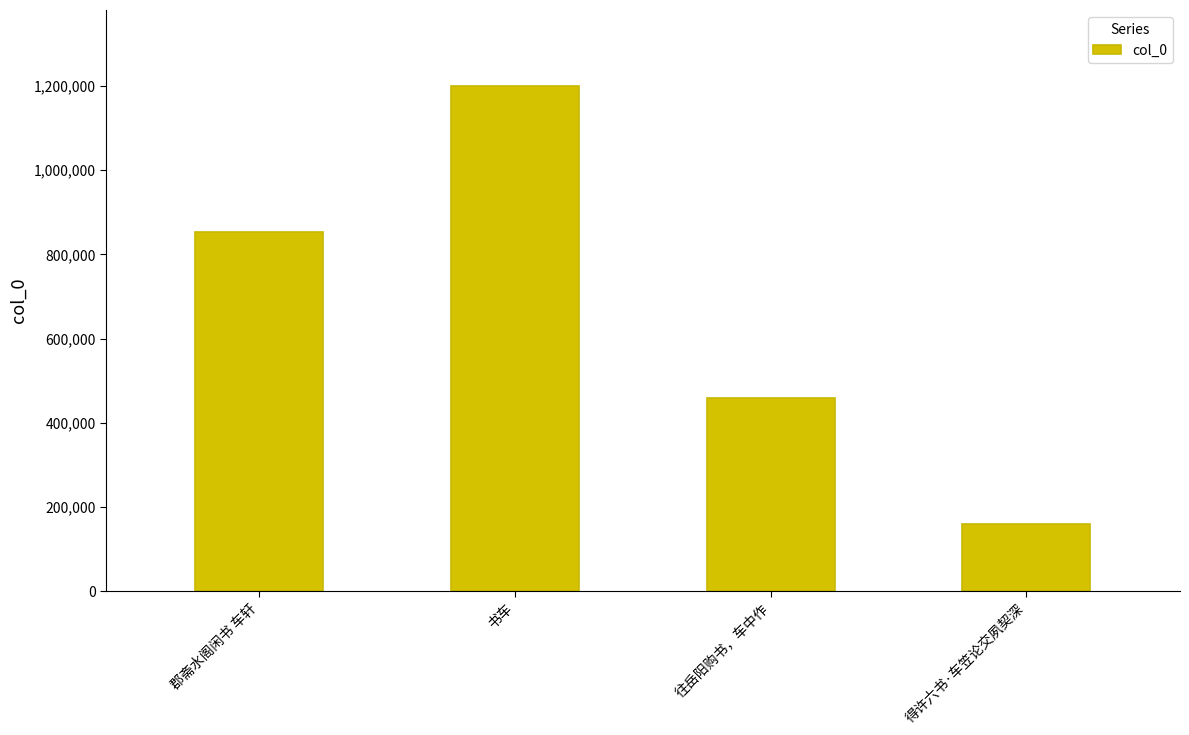

What is the change in value from 郡斋水阁闲书 车轩 to 书车?

+347523